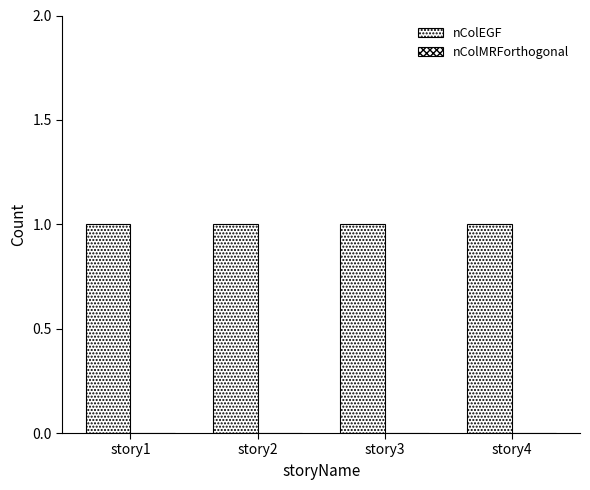

Rank the series by their average value, from lowest to highest.

nColMRForthogonal, nColEGF